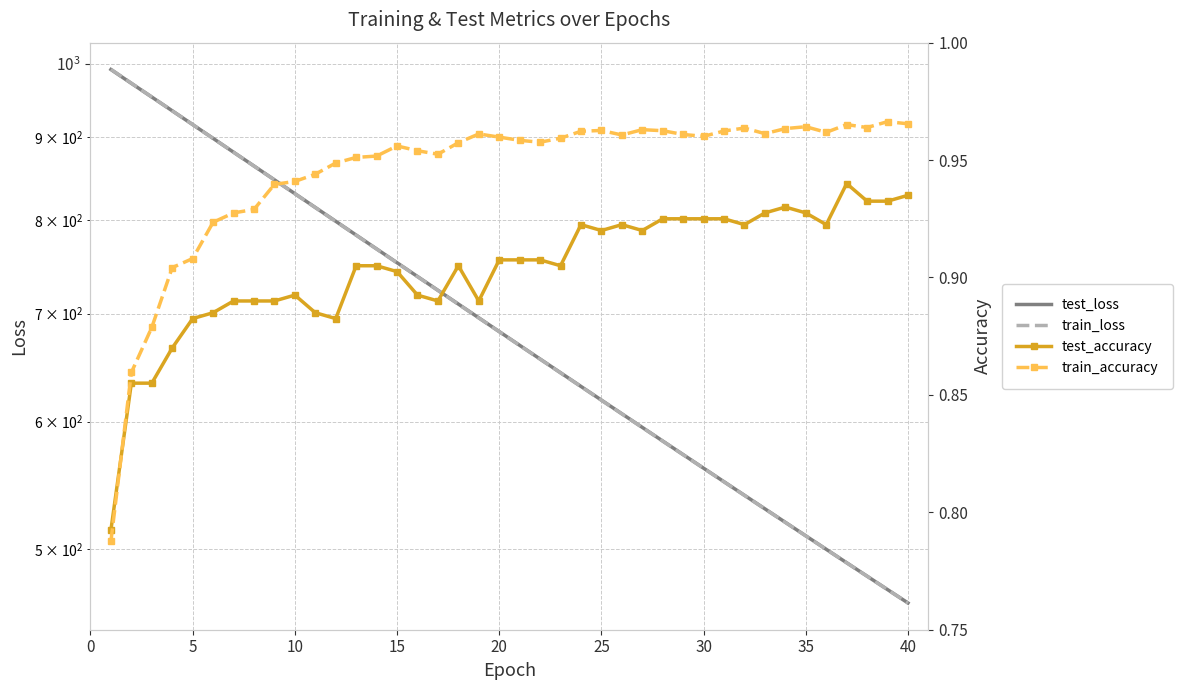

Rank the series by their maximum value, from lowest to highest.

test_accuracy, train_accuracy, test_loss, train_loss